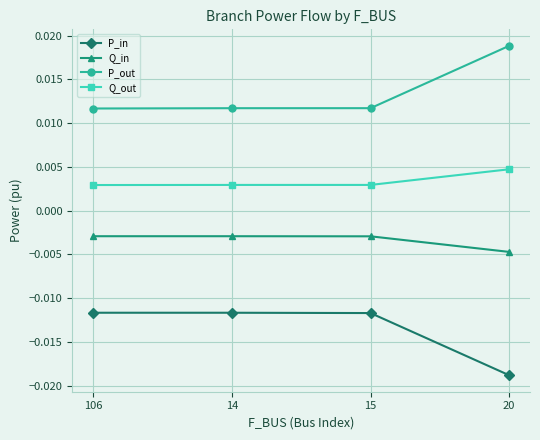

True or false: P_out and P_in cross at least once.

False